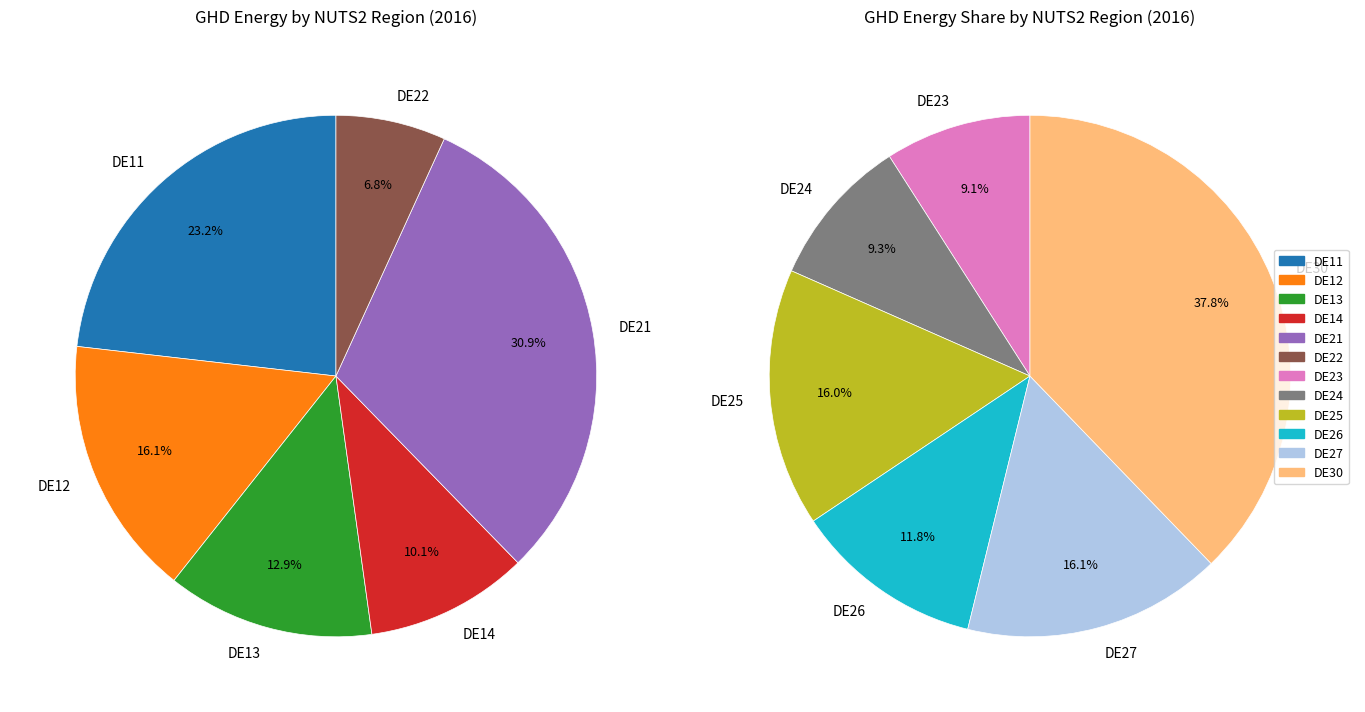

How many segments does this pie chart have?

12